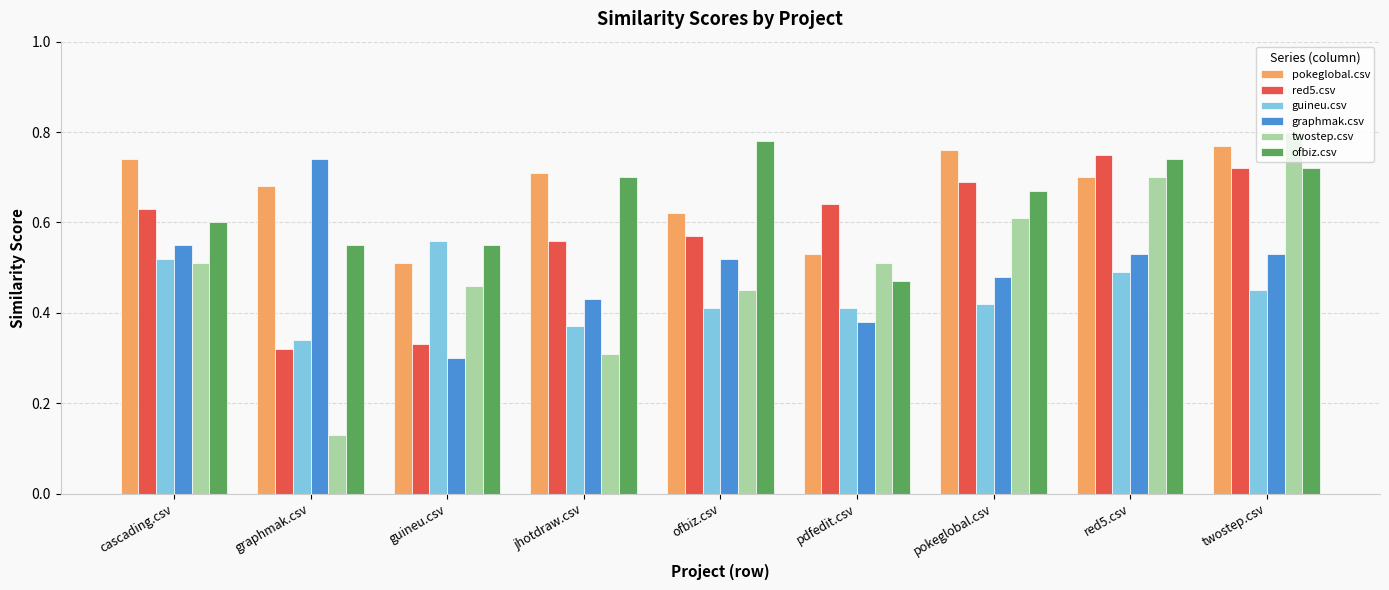

Is the value of guineu.csv at graphmak.csv greater than the value of graphmak.csv at guineu.csv?

Yes